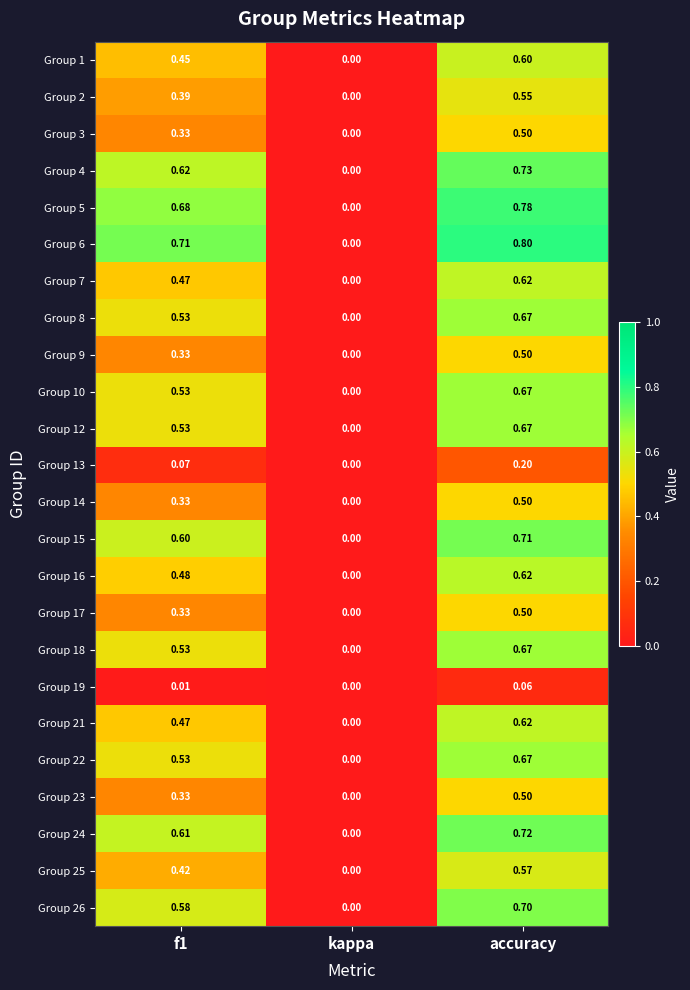

At which category is the sum across all series the highest?

accuracy